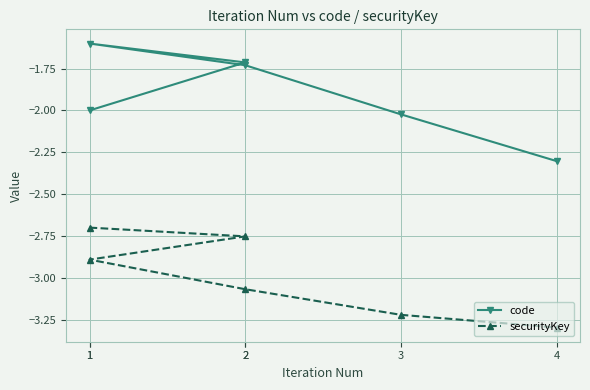

How many interior local peaks does the code series have?

1